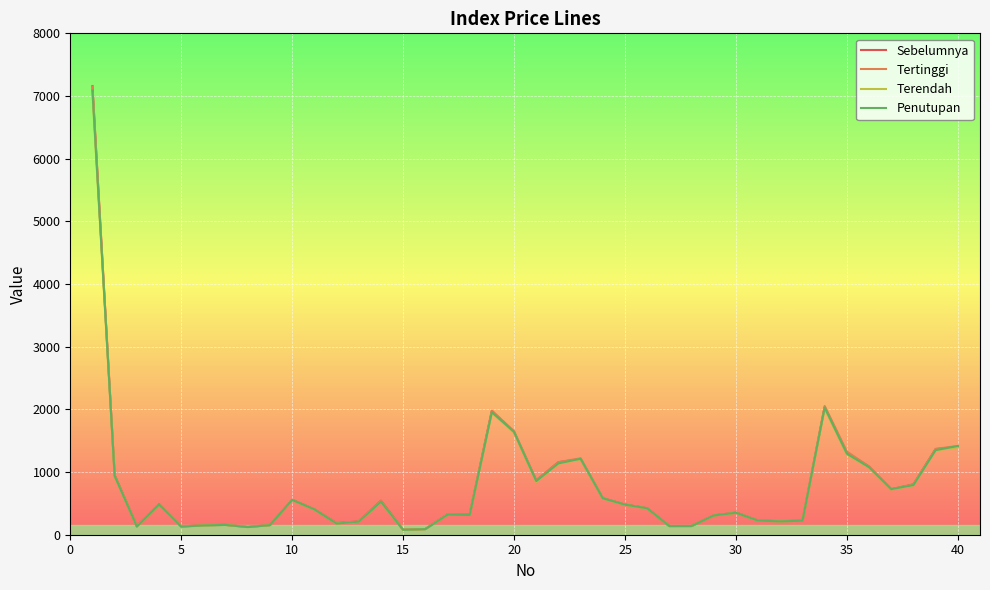

Which series has the largest range (max minus min)?

Sebelumnya